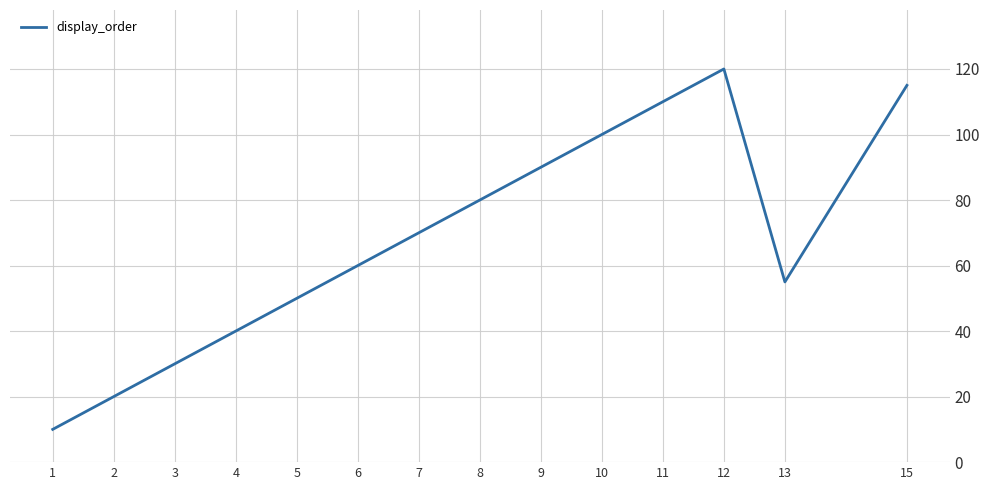

At which category does the data reach its first local valley?

13